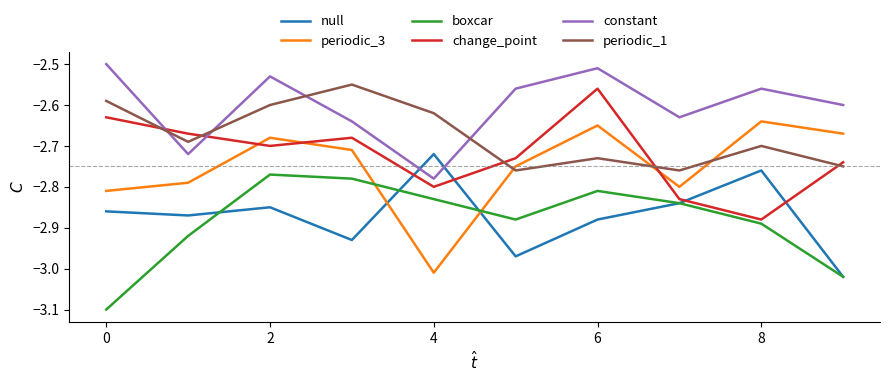

Which series has the largest total across all categories?

constant